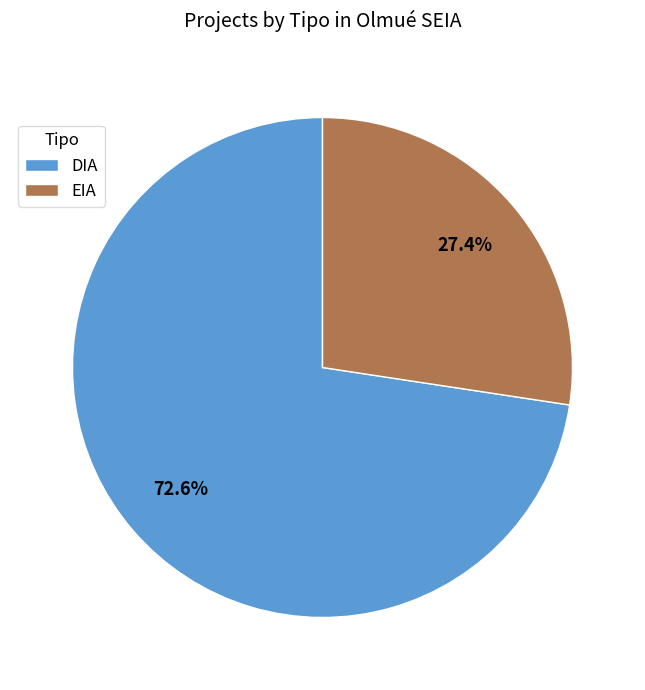

Rank the categories by value from highest to lowest.

DIA, EIA